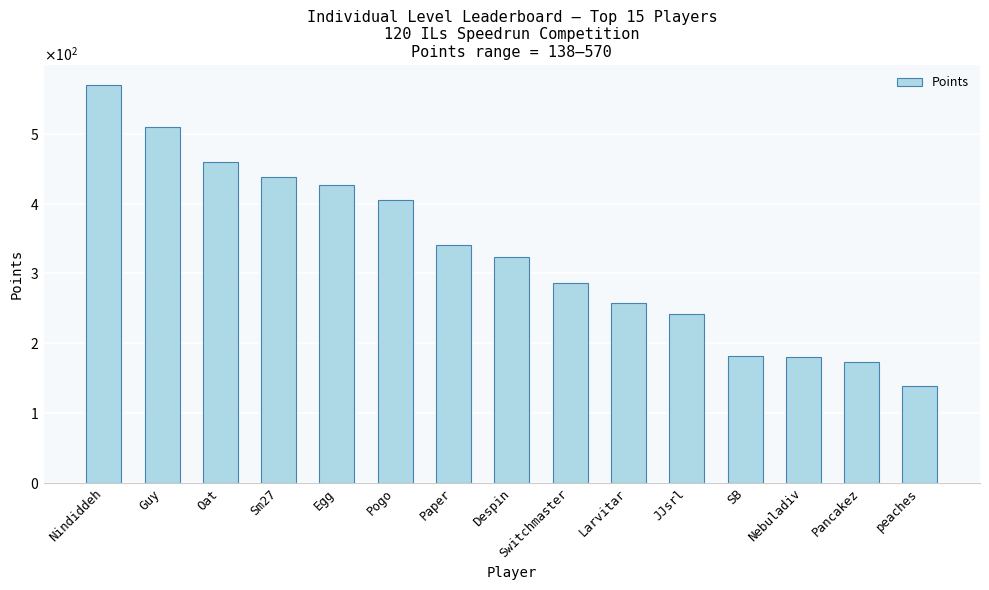

Are the bars horizontal?

No